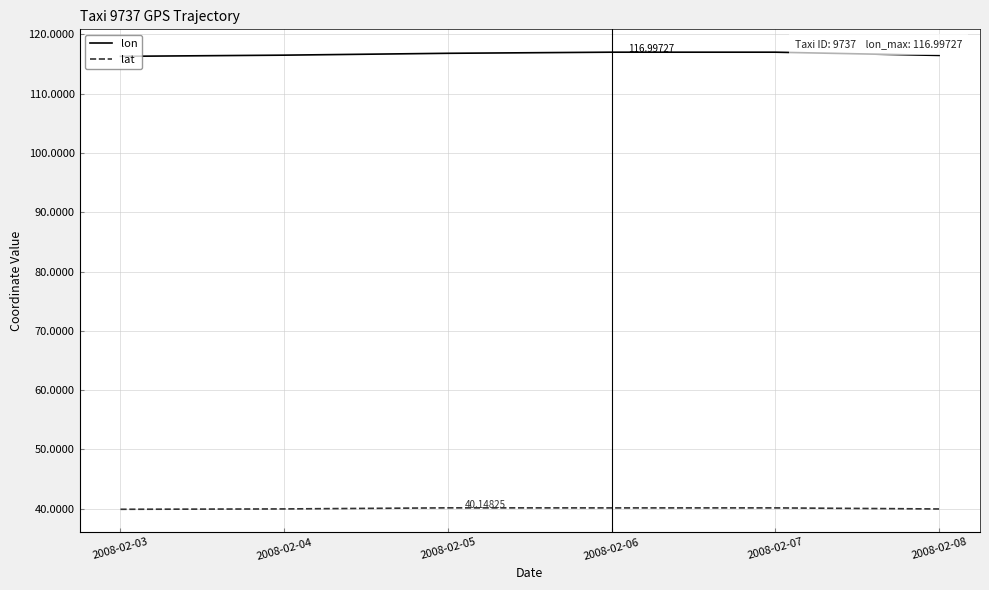

Which series has the widest spread of values?

lon